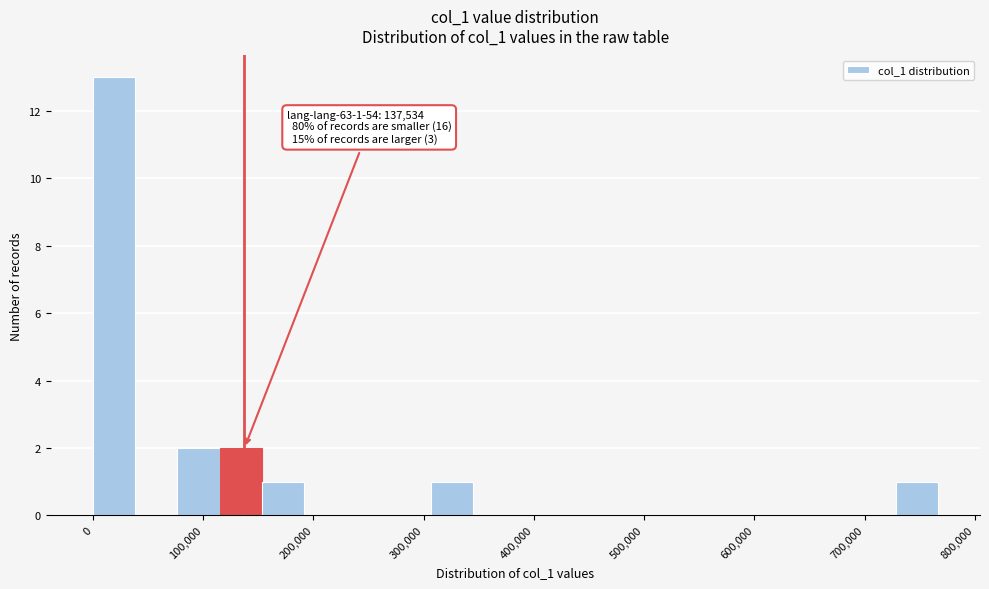

Around what value on the x-axis is the tallest bar? Give the approximate position of its centre, as read against the axis.

20000